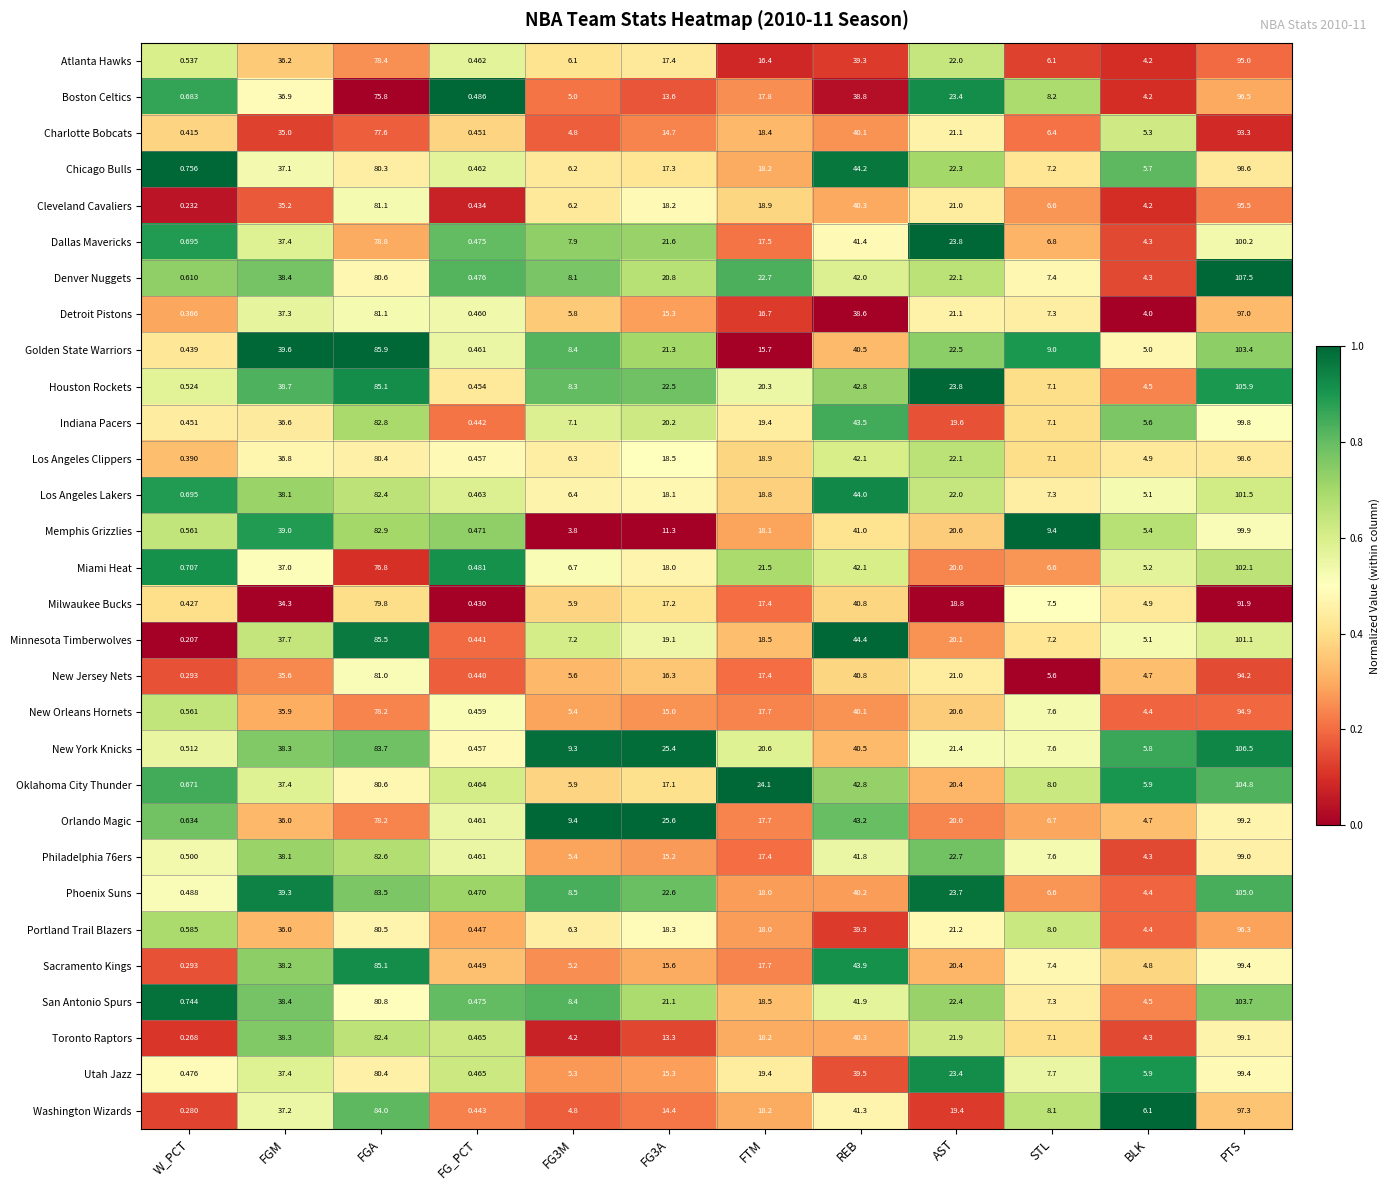

At which label does Los Angeles Clippers reach its peak?

PTS